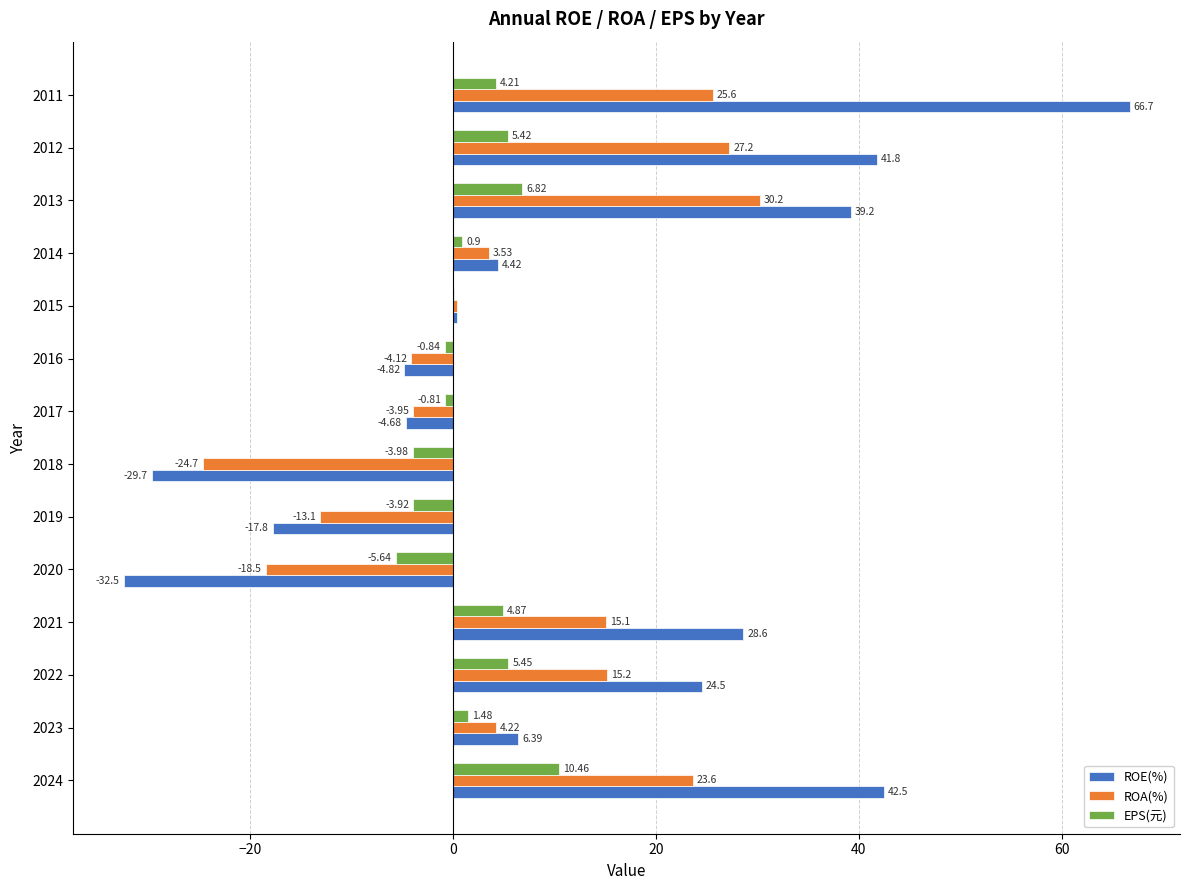

What is the sum of all ROA(%) values?

80.6